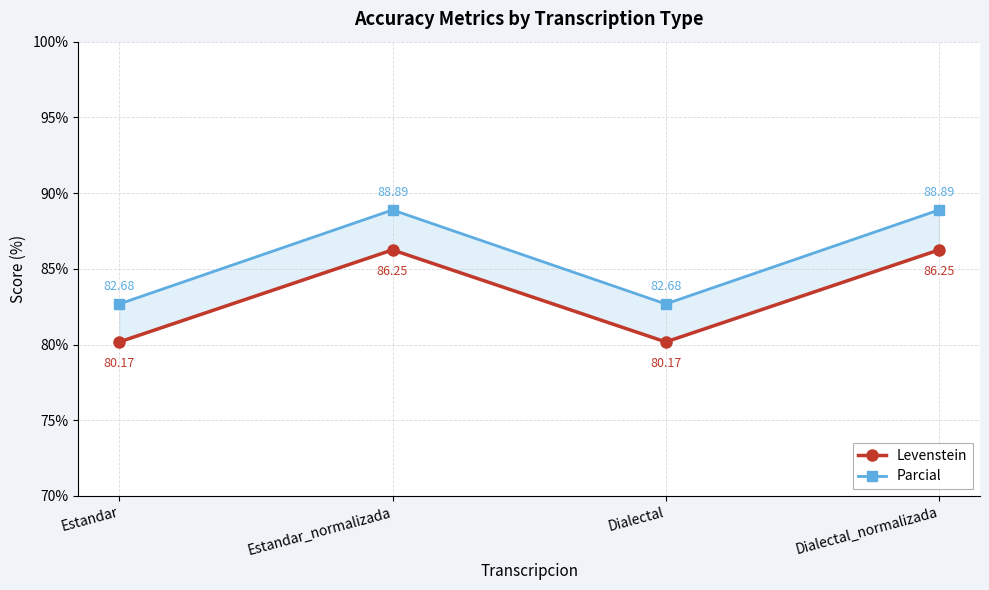

True or false: Parcial has more than 1 interior local peaks.

False